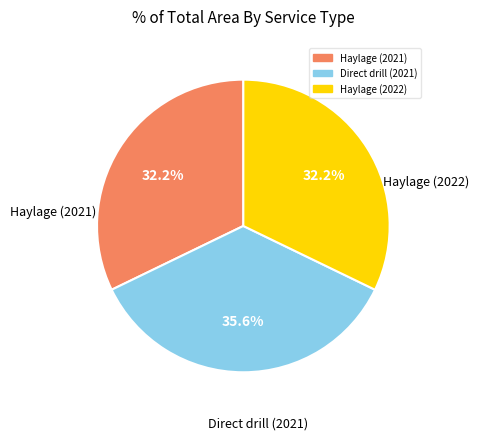

Is there any slice that represents more than half of the pie?

No